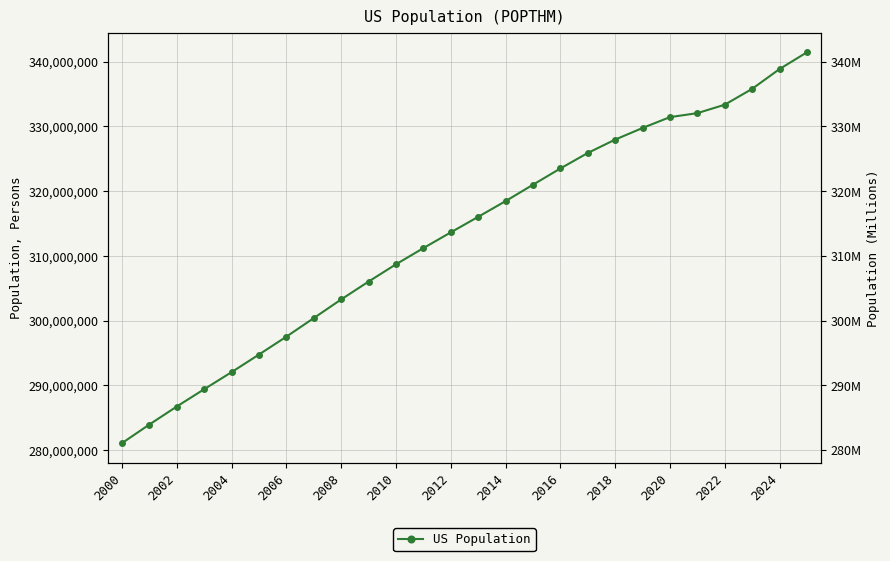

What is the difference between the maximum and second lowest values?

57494000